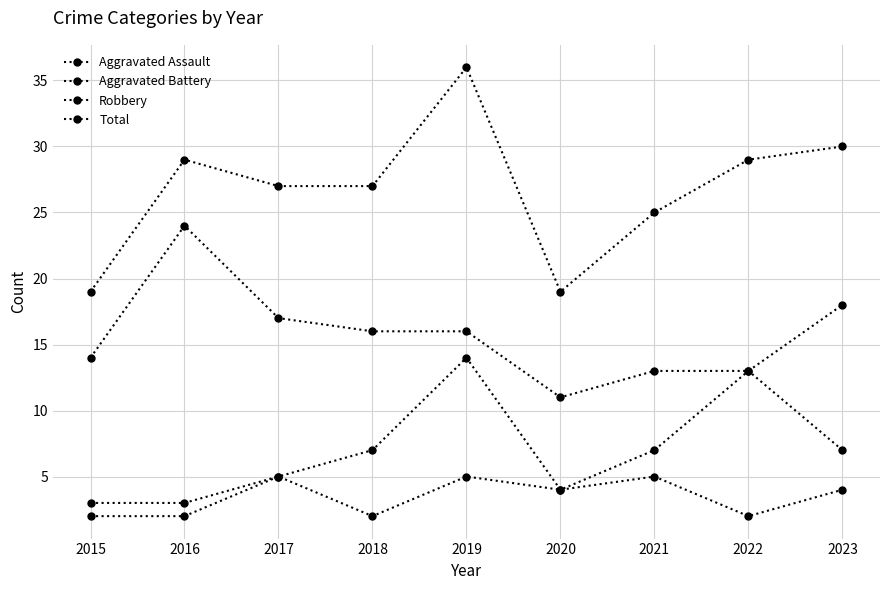

What is the value of the Aggravated Battery point at the 6th from the left?

4